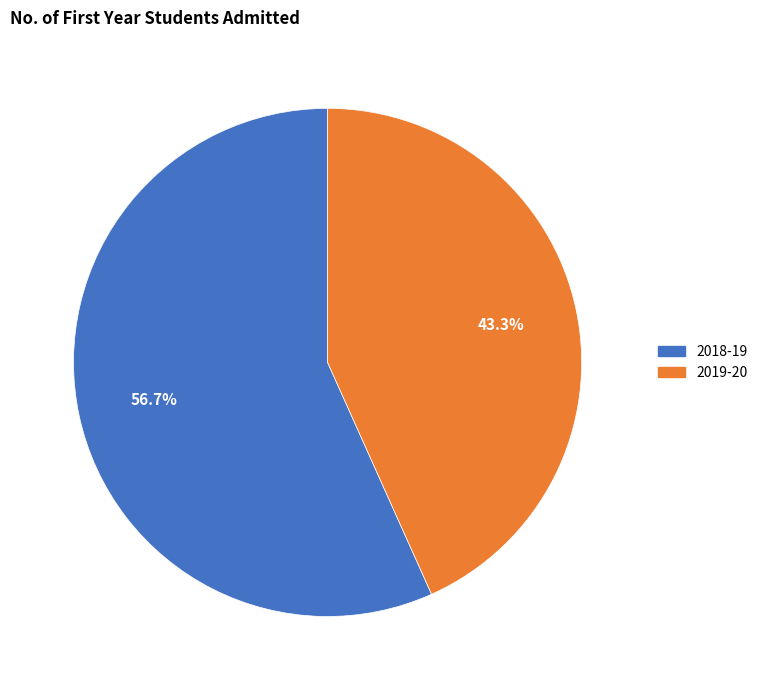

What is the total percentage of 2019-20 and 2018-19?

100.0%